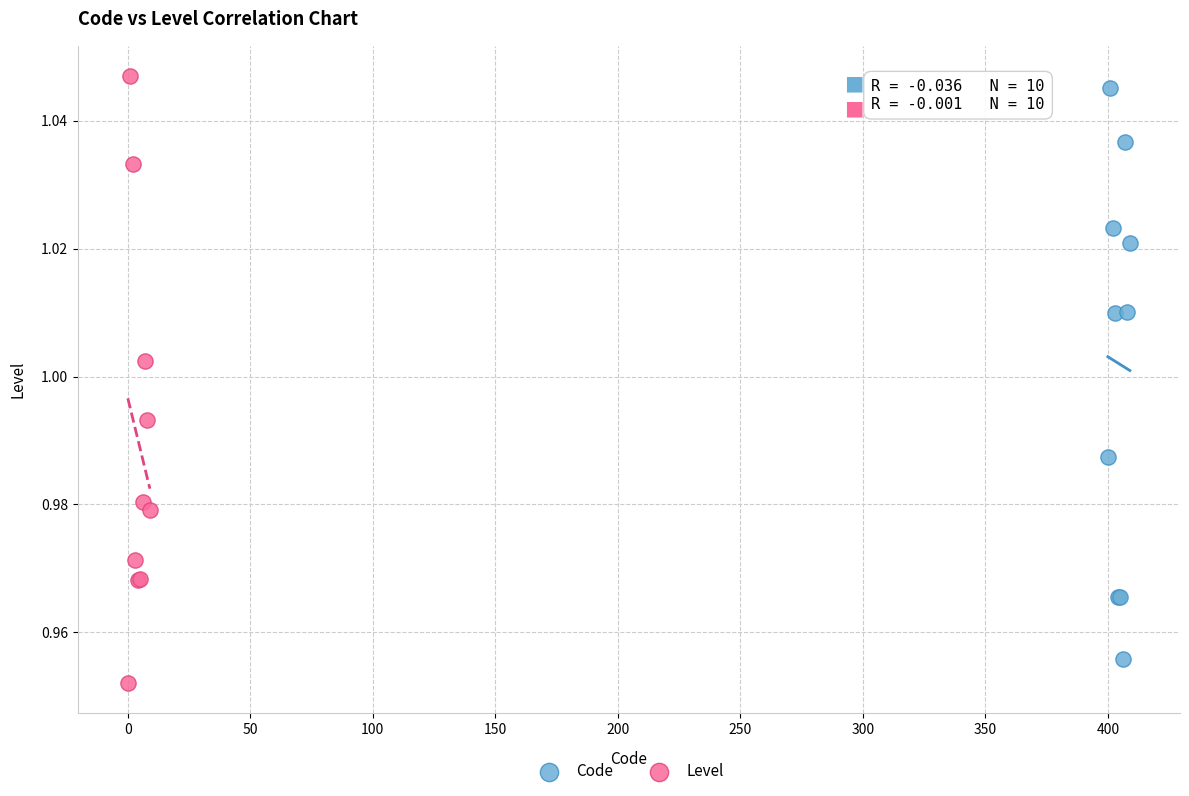

Which series has the largest Y range (max minus min)?

Level